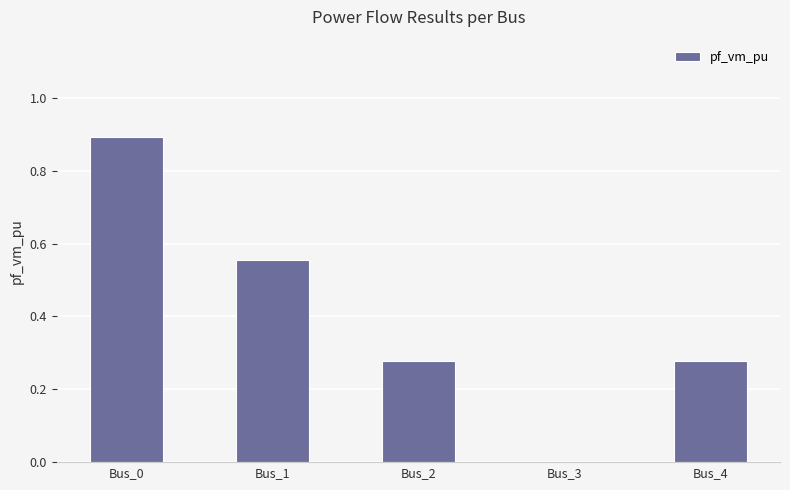

At which label is the value closest to 0?

Bus_3